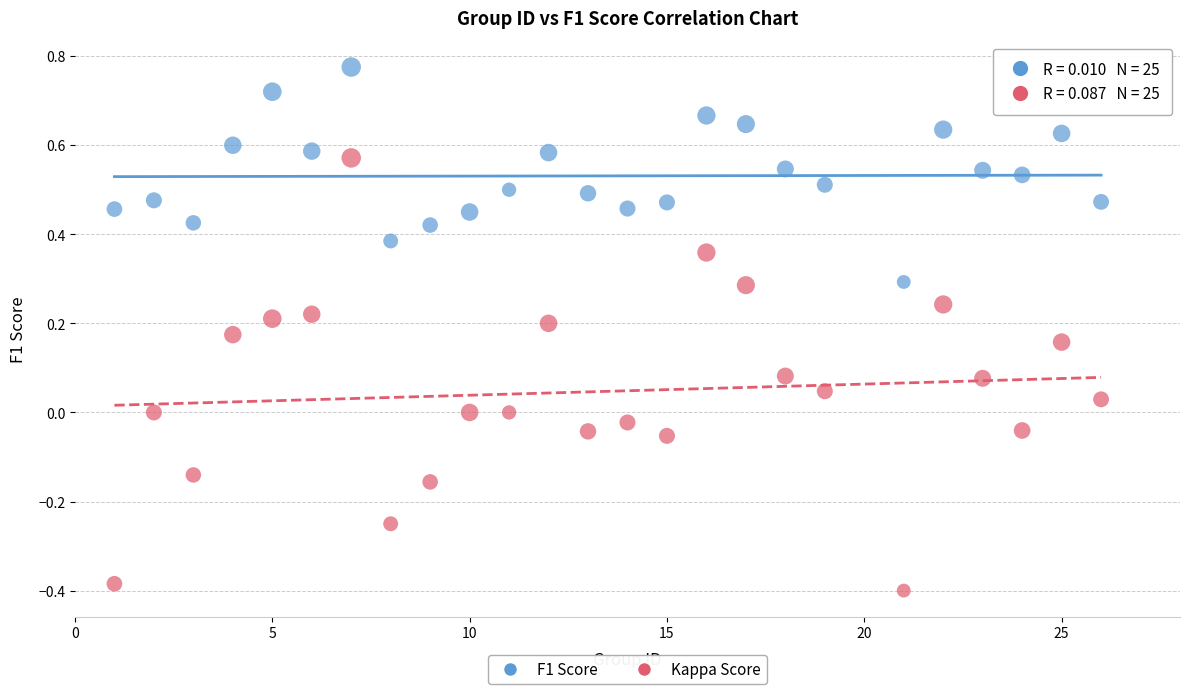

Which series reaches the minimum Y coordinate?

Kappa Score